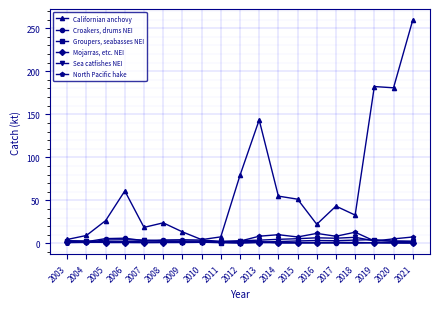

Which series changed the most between 2006 and 2010?

Californian anchovy